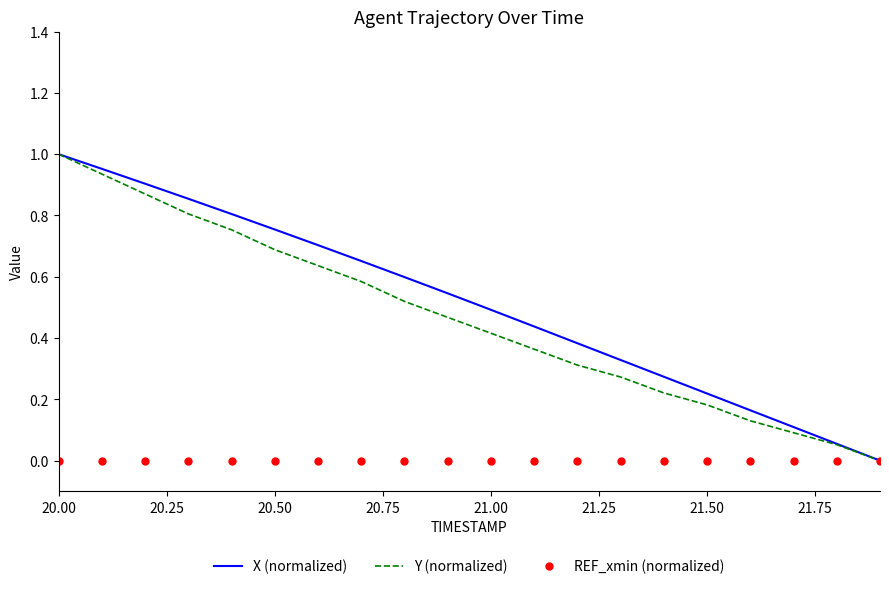

List the series in order of their peak value, lowest first.

REF_xmin (normalized), X (normalized), Y (normalized)